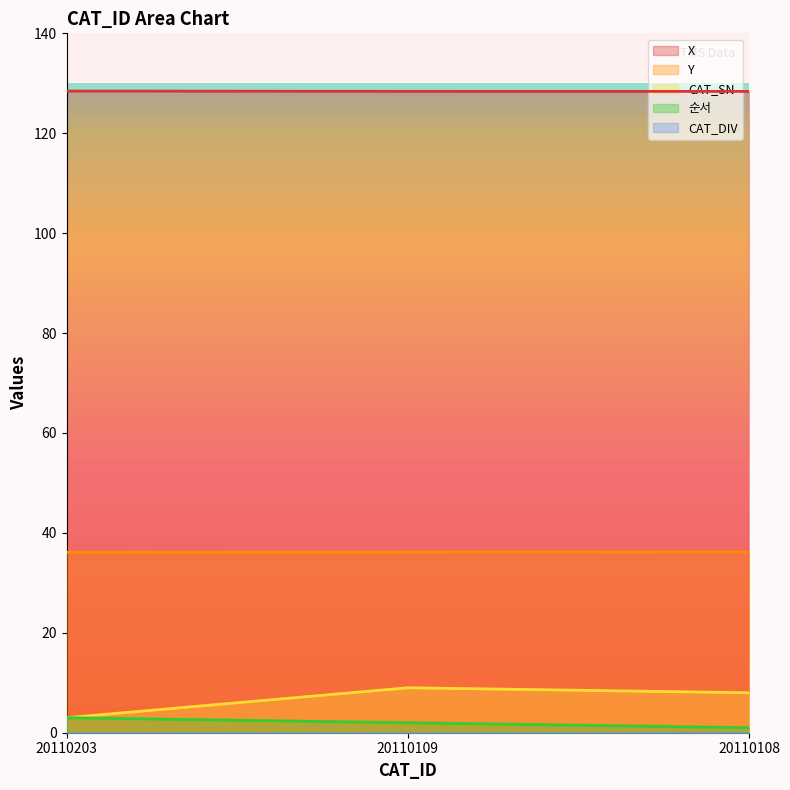

At which category is the sum across all series the highest?

20110109